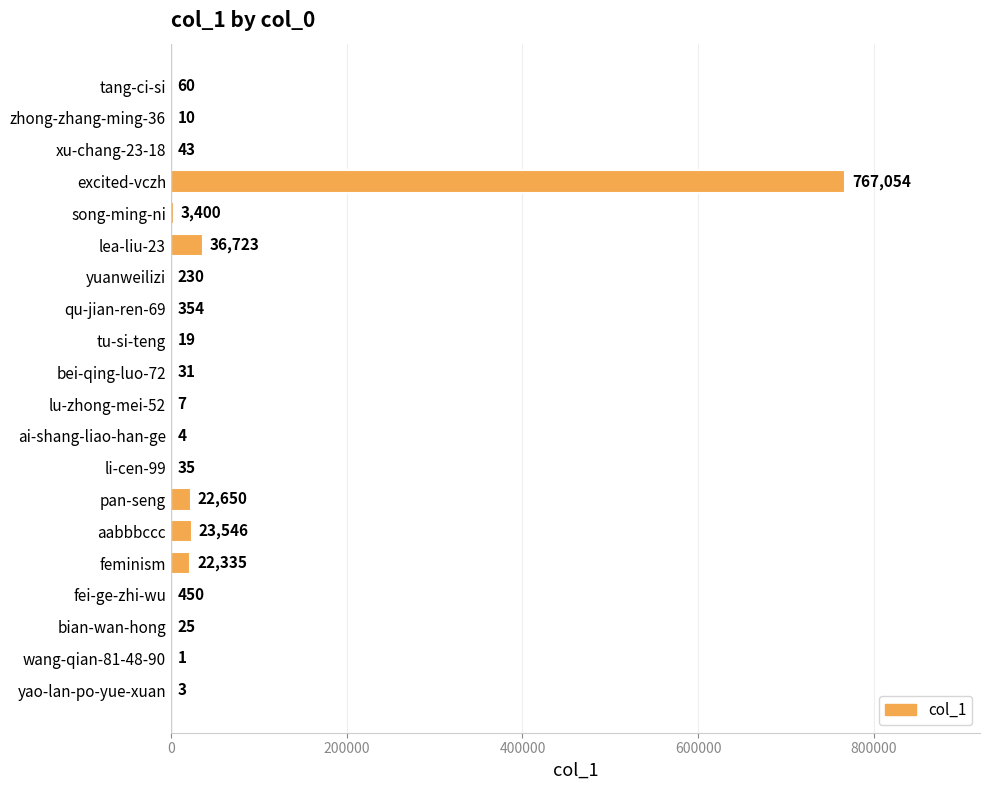

What is the approximate value at tang-ci-si?

60